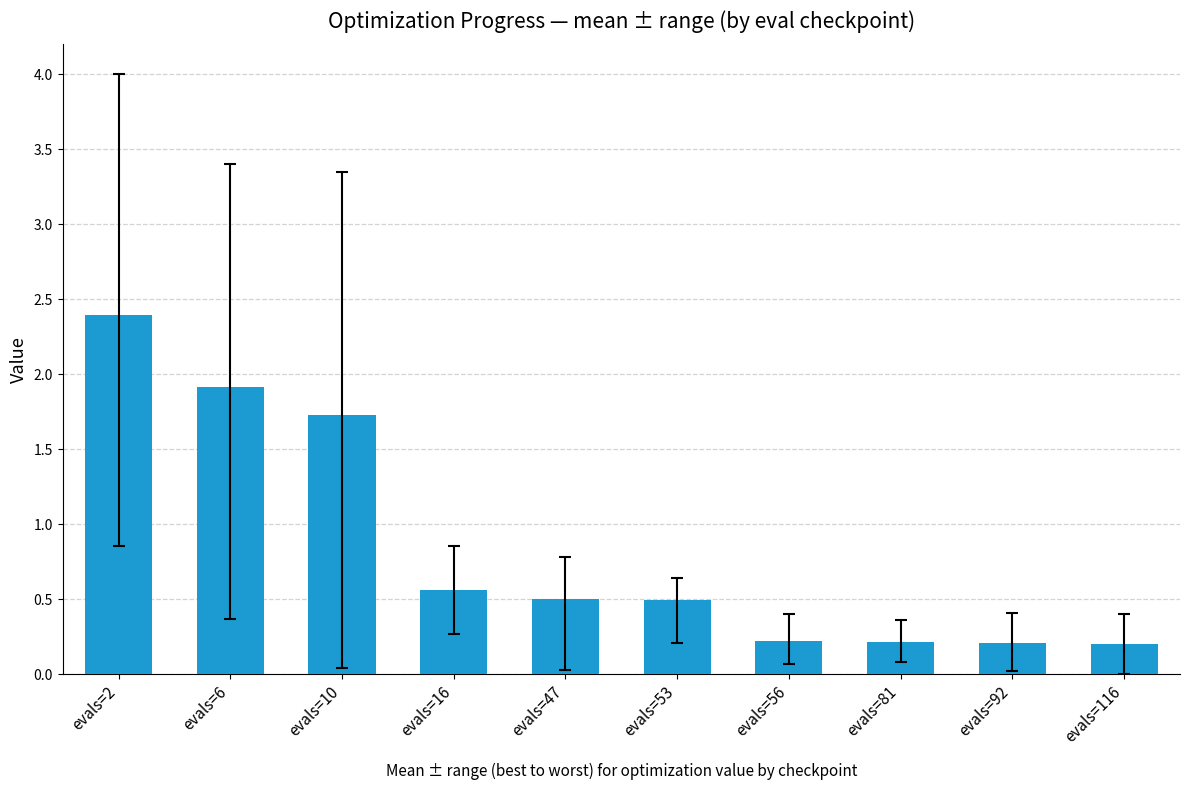

Read the value at evals=6.

1.9